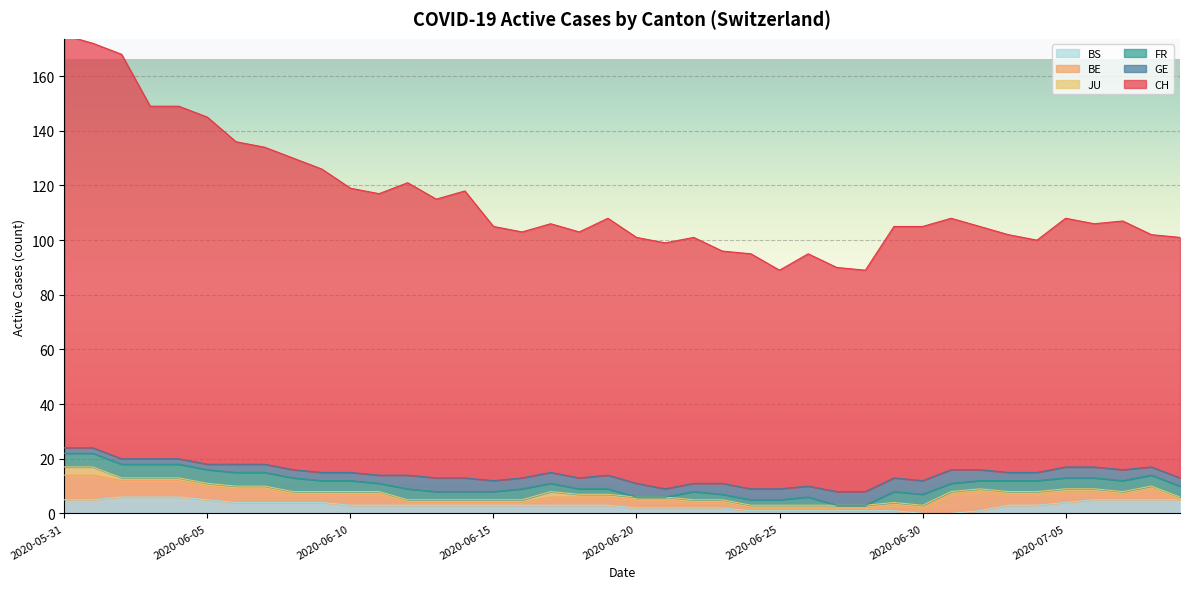

What is the label of the 24th point from the left?

2020-06-23